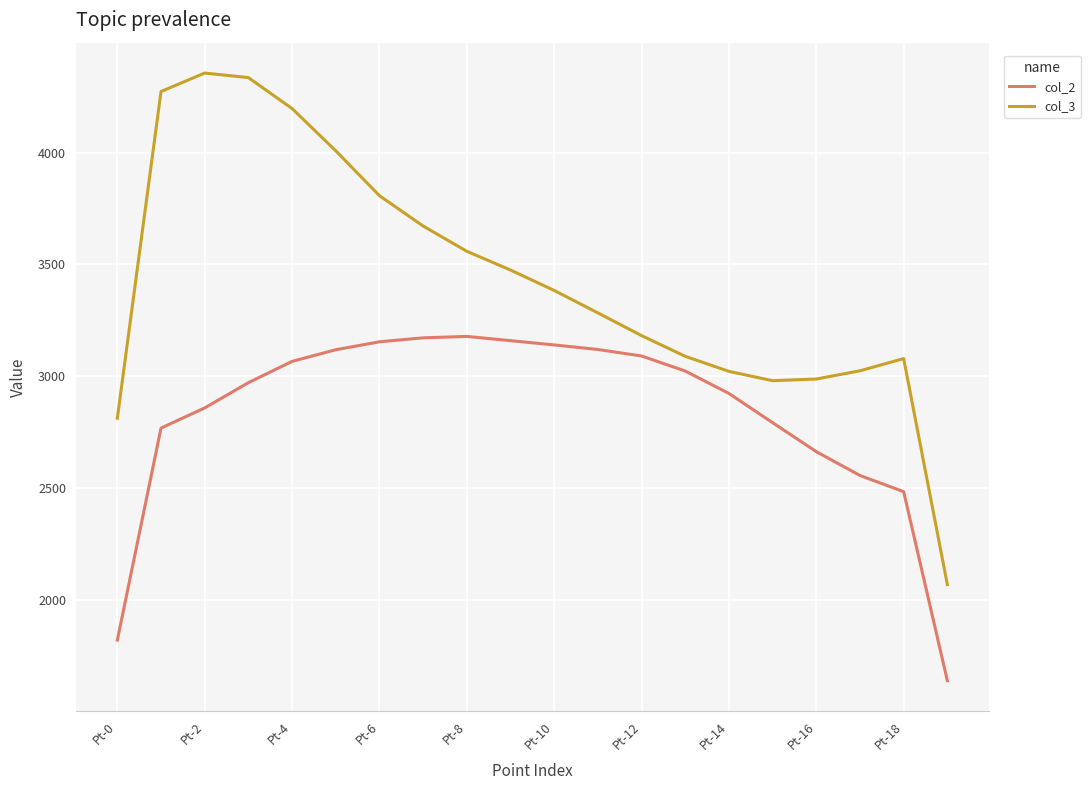

True or false: col_2 and col_3 intersect in this chart.

False